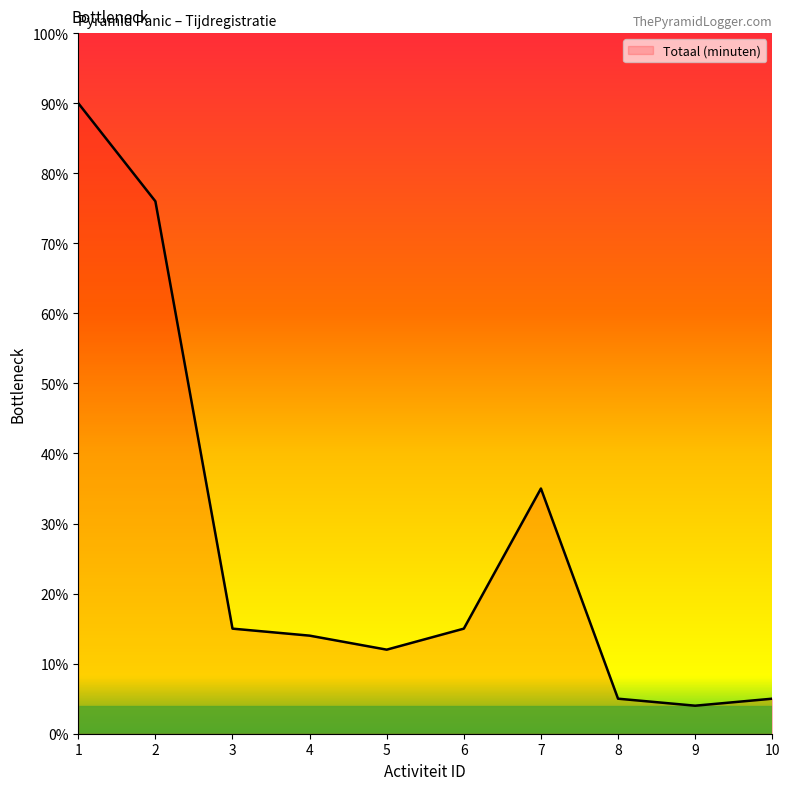

Approximately how many times larger is the value at 4 compared to 5?

1.2